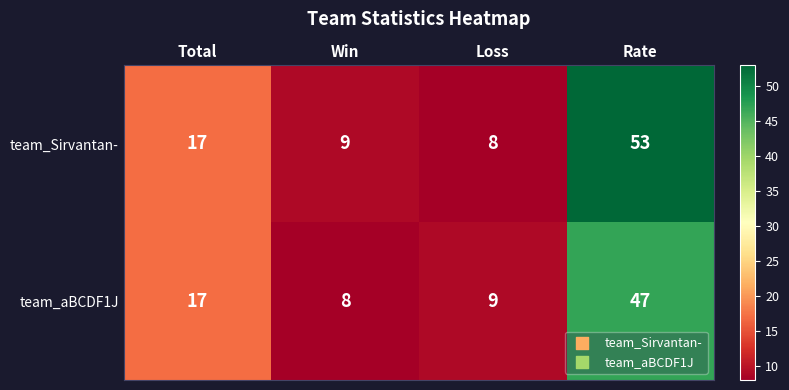

True or false: team_Sirvantan- has a value of 29 at Total.

False